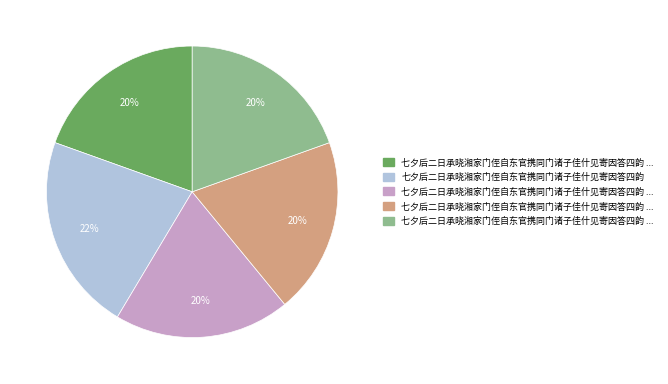

Is there any slice that represents more than half of the pie?

No